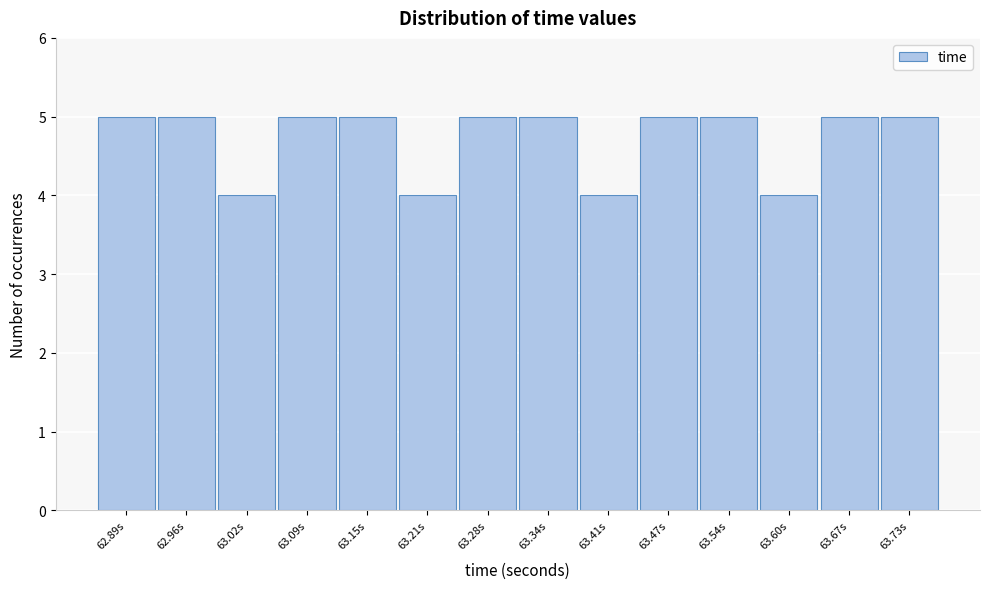

Reading left to right, extract all data points from this chart.

5	5	4	5	5	4	5	5	4	5	5	4	5	5